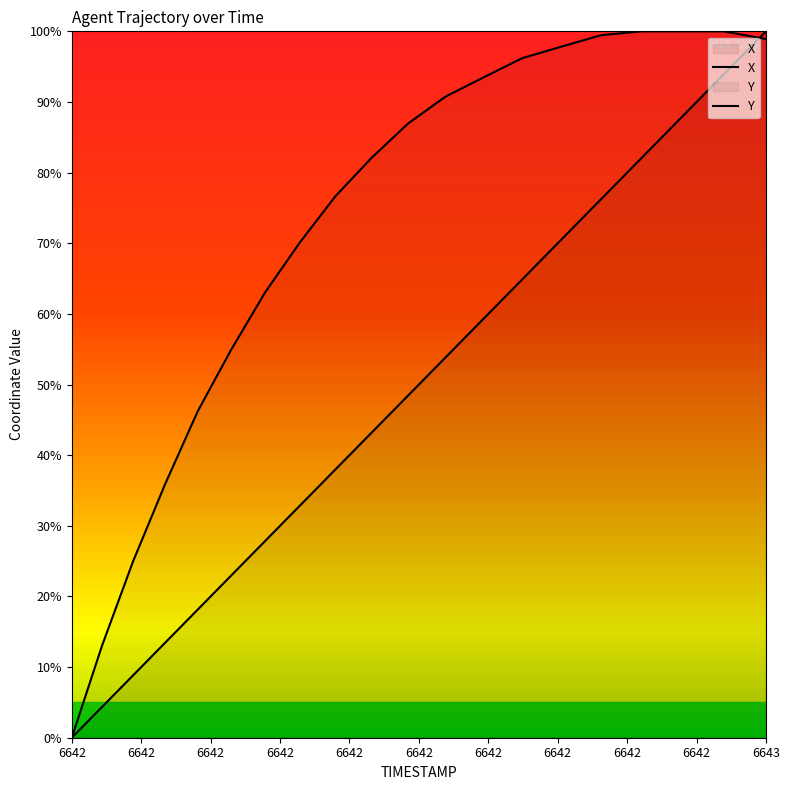

How many values in the X series are below 48?

10